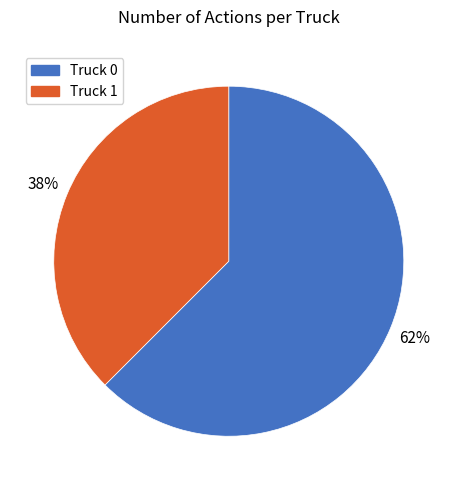

Which category accounts for the majority?

Truck 0